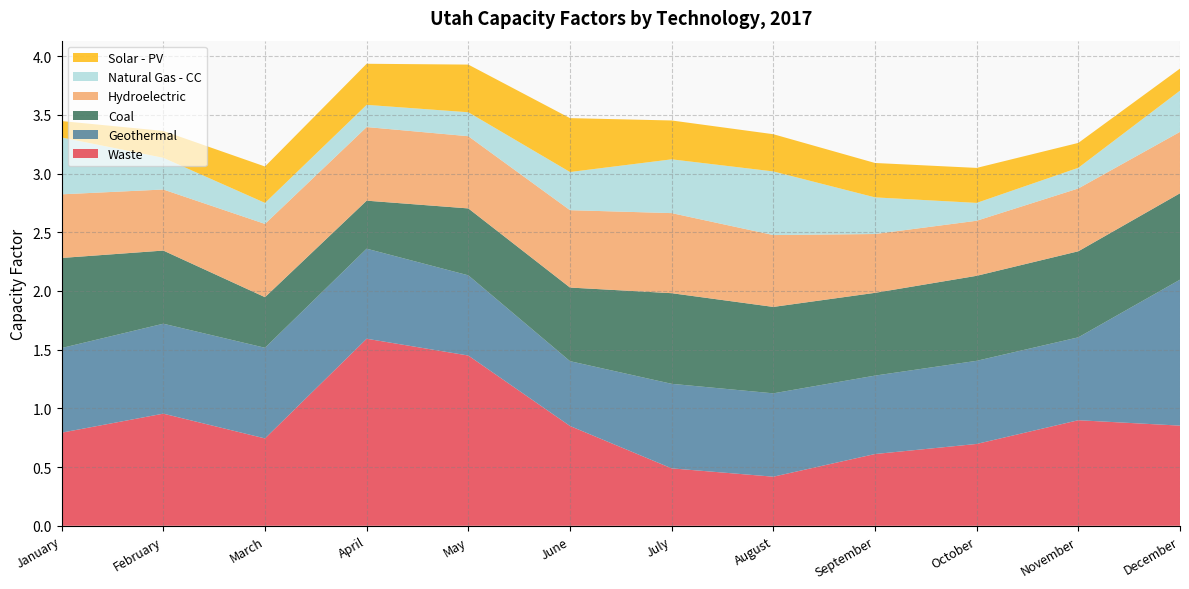

Reading left to right, what are all the values shown in this chart?

Waste: 0.8	1.0	0.7	1.6	1.4	0.8	0.5	0.4	0.6	0.7	0.9	0.9
Geothermal: 0.7	0.8	0.8	0.8	0.7	0.6	0.7	0.7	0.7	0.7	0.7	1.2
Coal: 0.8	0.6	0.4	0.4	0.6	0.6	0.8	0.7	0.7	0.7	0.7	0.7
Hydroelectric: 0.5	0.5	0.6	0.6	0.6	0.7	0.7	0.6	0.5	0.5	0.5	0.5
Natural Gas - CC: 0.5	0.3	0.2	0.2	0.2	0.3	0.5	0.5	0.3	0.2	0.2	0.4
Solar - PV: 0.1	0.2	0.3	0.3	0.4	0.5	0.3	0.3	0.3	0.3	0.2	0.2